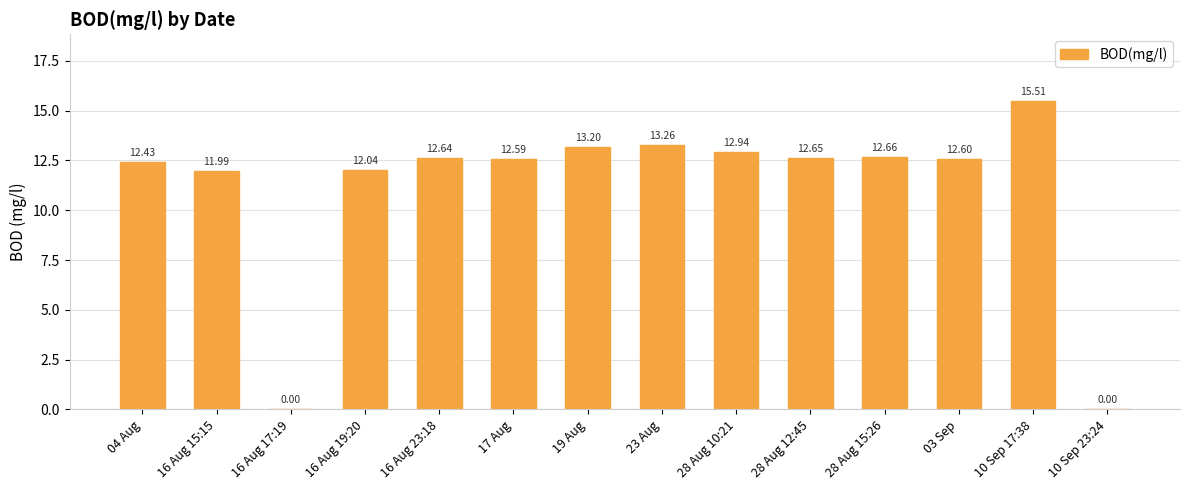

Which has a higher value, 03 Sep or 17 Aug?

03 Sep